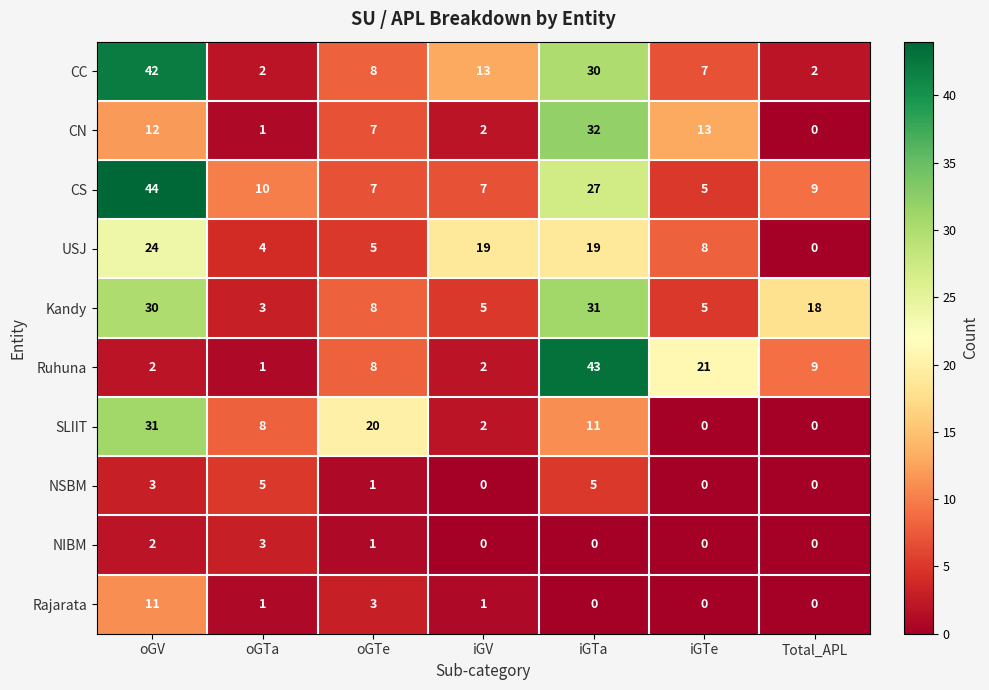

Which series has the largest total across all categories?

CS